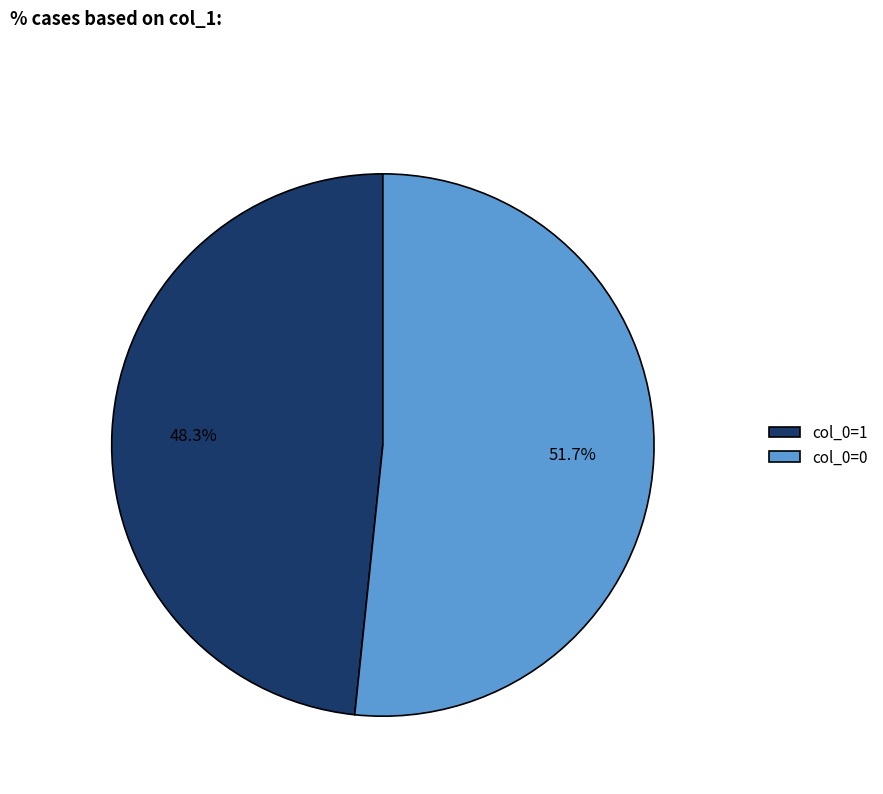

Which has a higher value, col_0=0 or col_0=1?

col_0=0